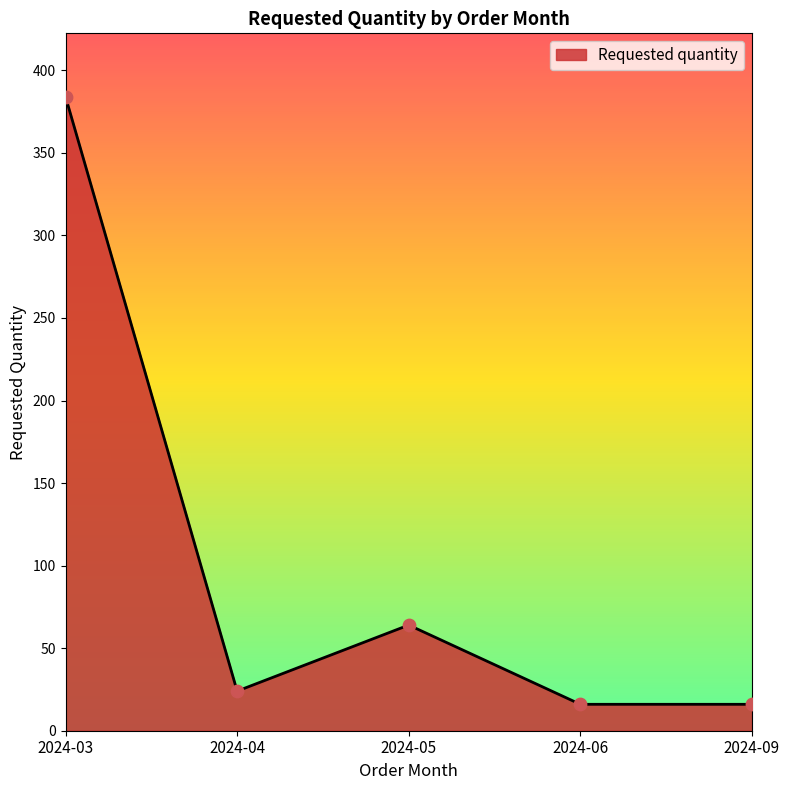

Between 2024-03 and 2024-05, which is larger?

2024-03